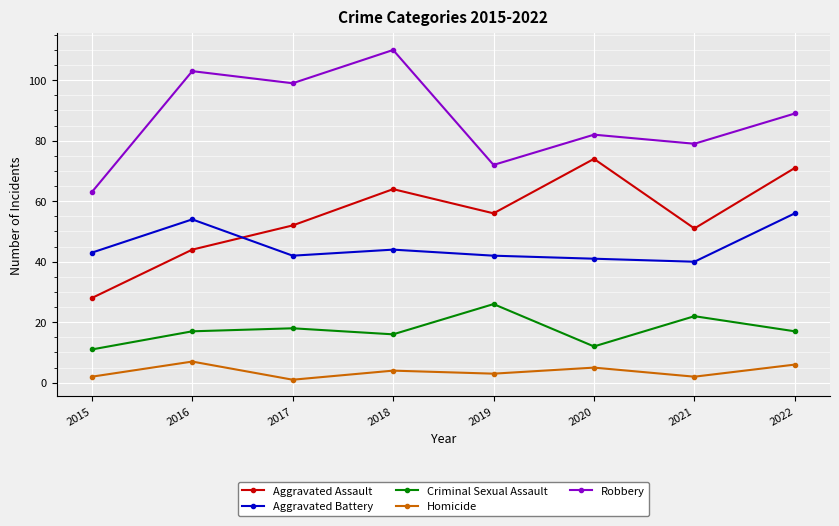

How many Homicide values are between 2 and 6?

6